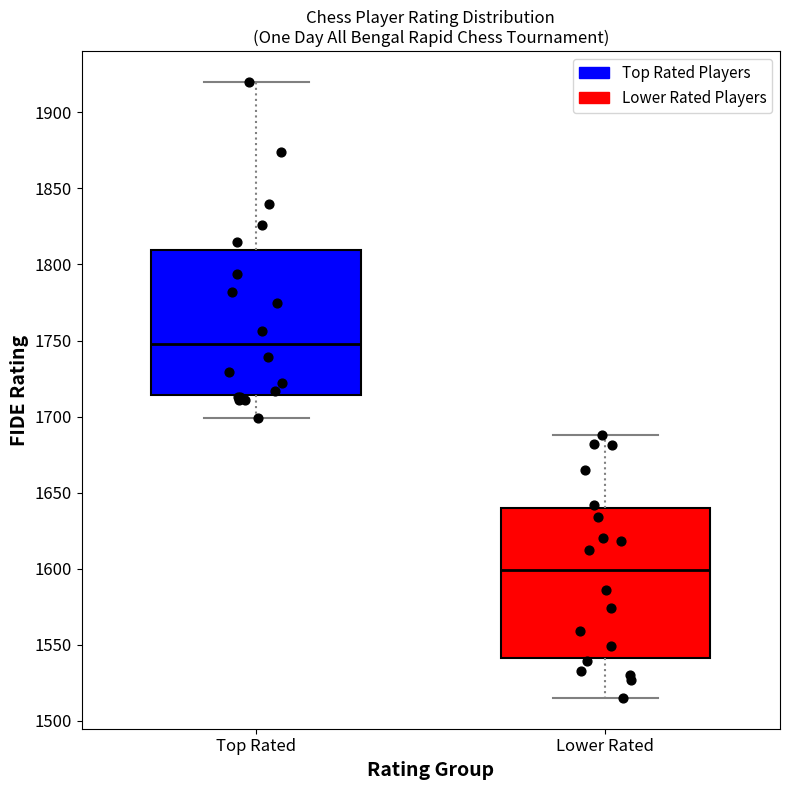

Reading left to right, transcribe this box plot: for each box, give where its median line is, the range the box spans, and where its two whiskers end, as read against the y-axis. The values are not printed on the chart, so give them approximately, as read against the axis.

Top Rated: median 1750, box 1715 to 1810, whiskers 1700 to 1920
Lower Rated: median 1600, box 1540 to 1640, whiskers 1515 to 1690